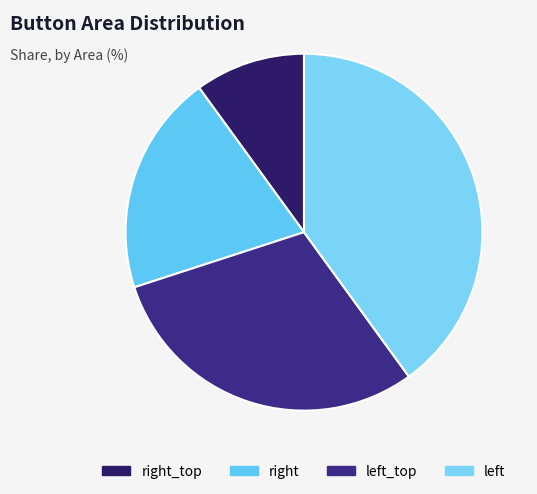

Is there any slice that represents more than half of the pie?

No